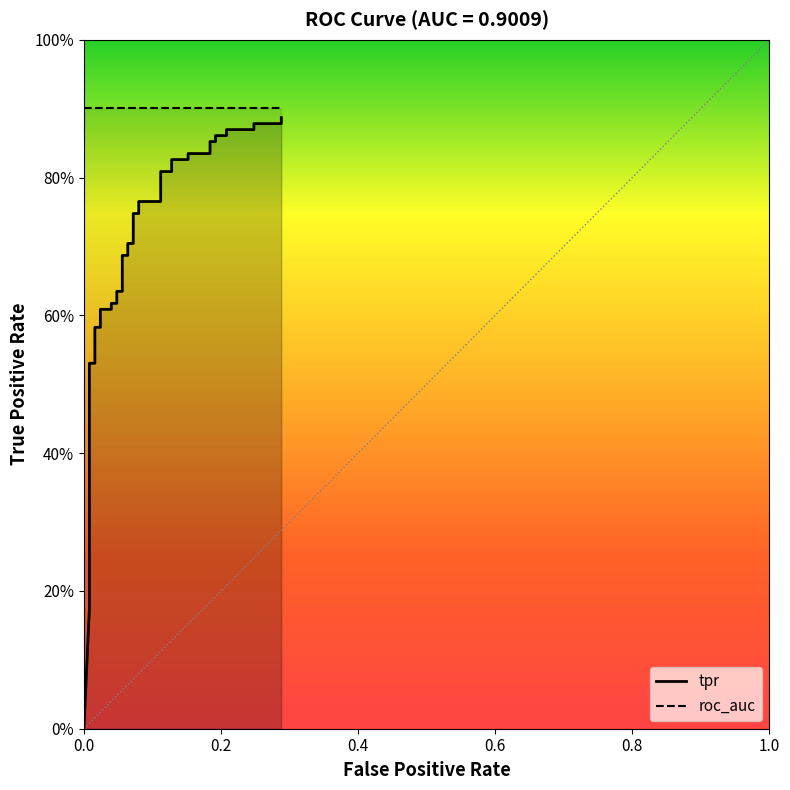

Reading right to left, extract all data points from this chart.

0.9	0.9	0.9	0.9	0.9	0.9	0.9	0.9	0.9	0.8	0.8	0.8	0.8	0.8	0.8	0.8	0.8	0.7	0.7	0.7	0.7	0.7	0.7	0.6	0.6	0.6	0.6	0.6	0.6	0.6	0.6	0.5	0.5	0.3	0.2	0.2	0.2	0.2	0.2	0.0